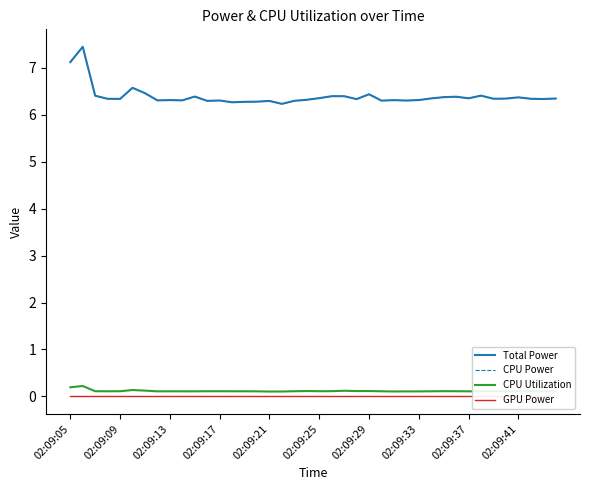

True or false: Total Power and GPU Power intersect in this chart.

False